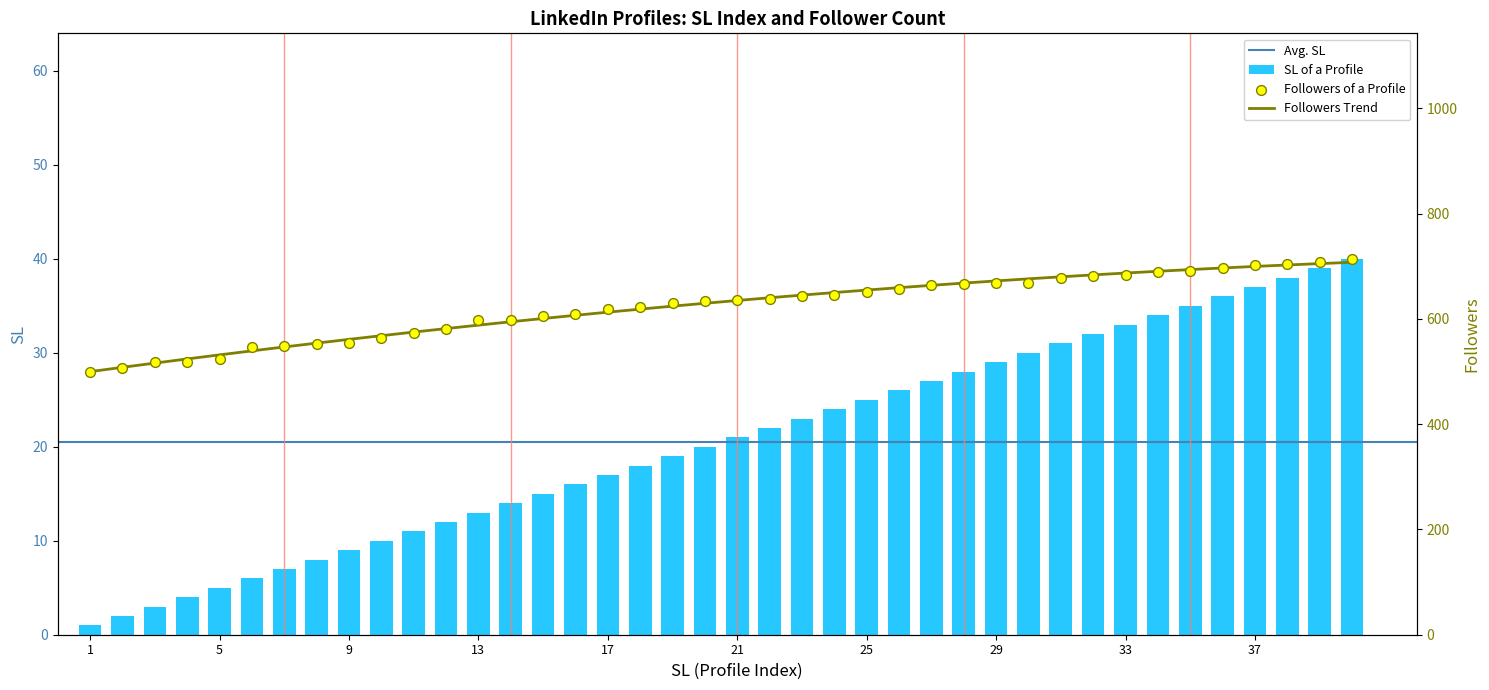

Which series reaches the minimum Y coordinate?

SL